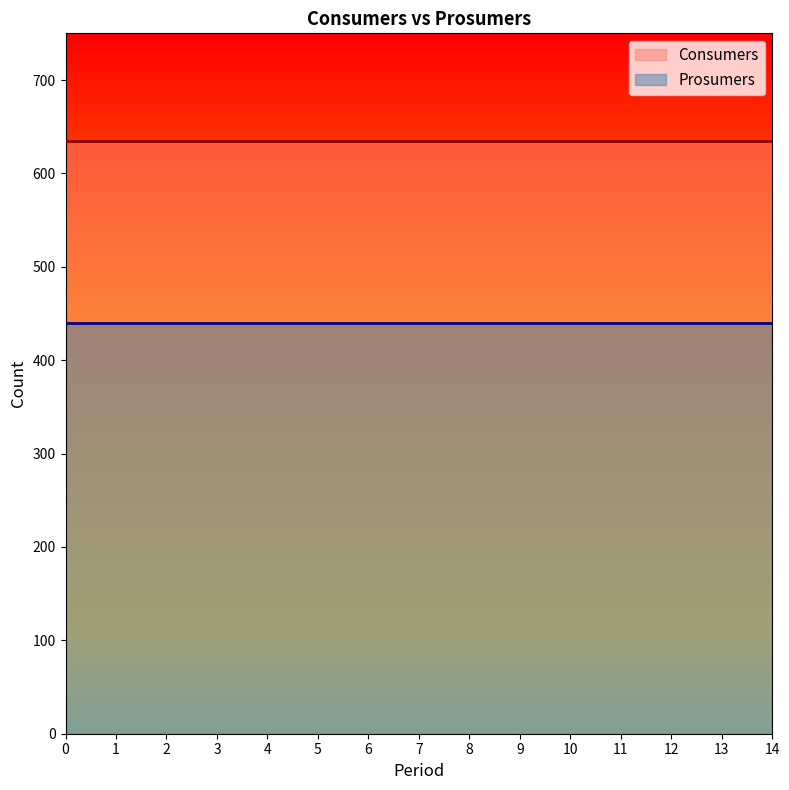

What is the spread (max minus min) of values at 3?

195